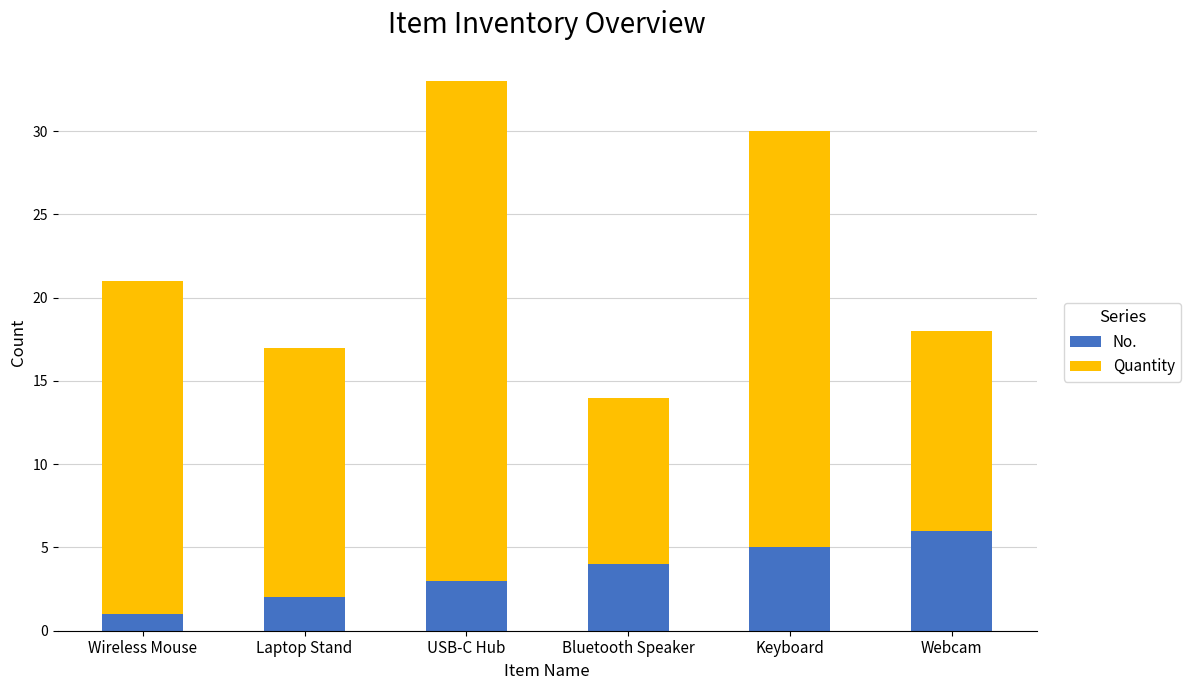

The No. series shows 2 at Laptop Stand. True or false?

True